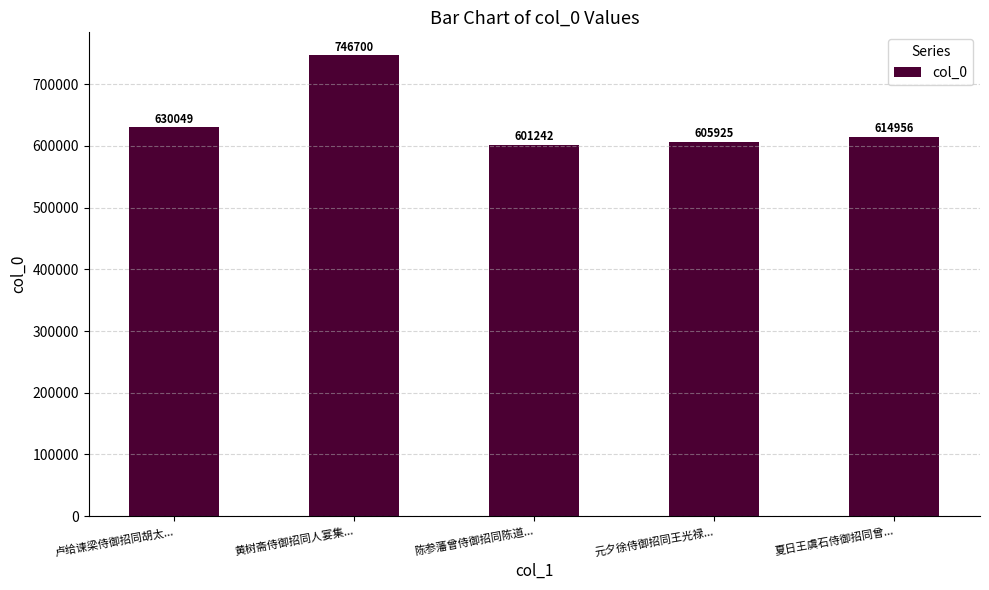

What is the label of the 1st bar from the left?

卢给谏梁侍御招同胡太...